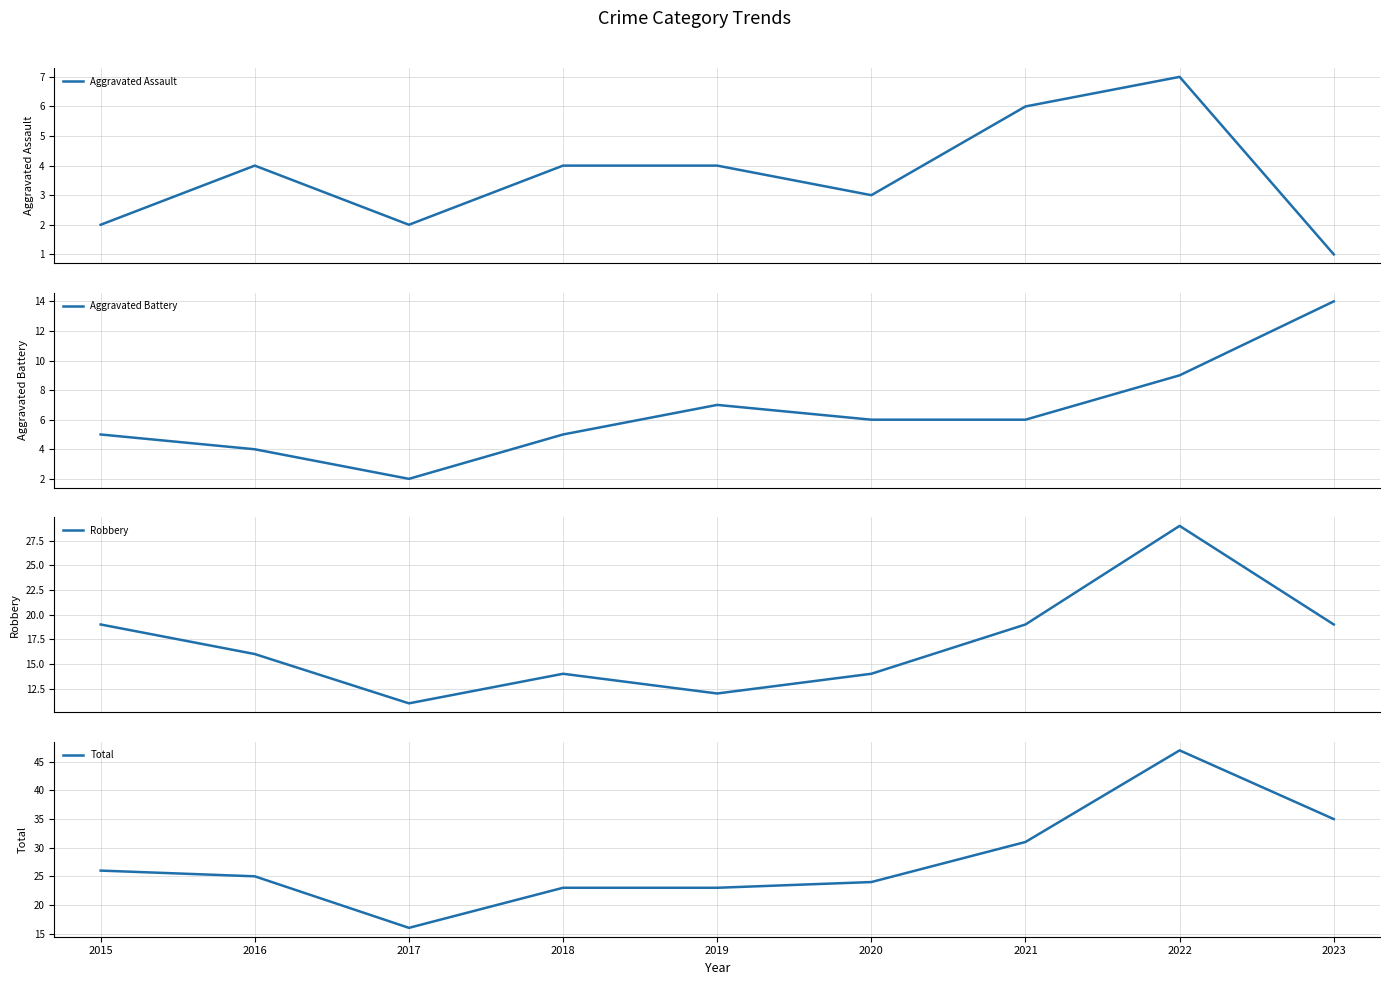

Between 2016 and 2015, which is larger?

2016